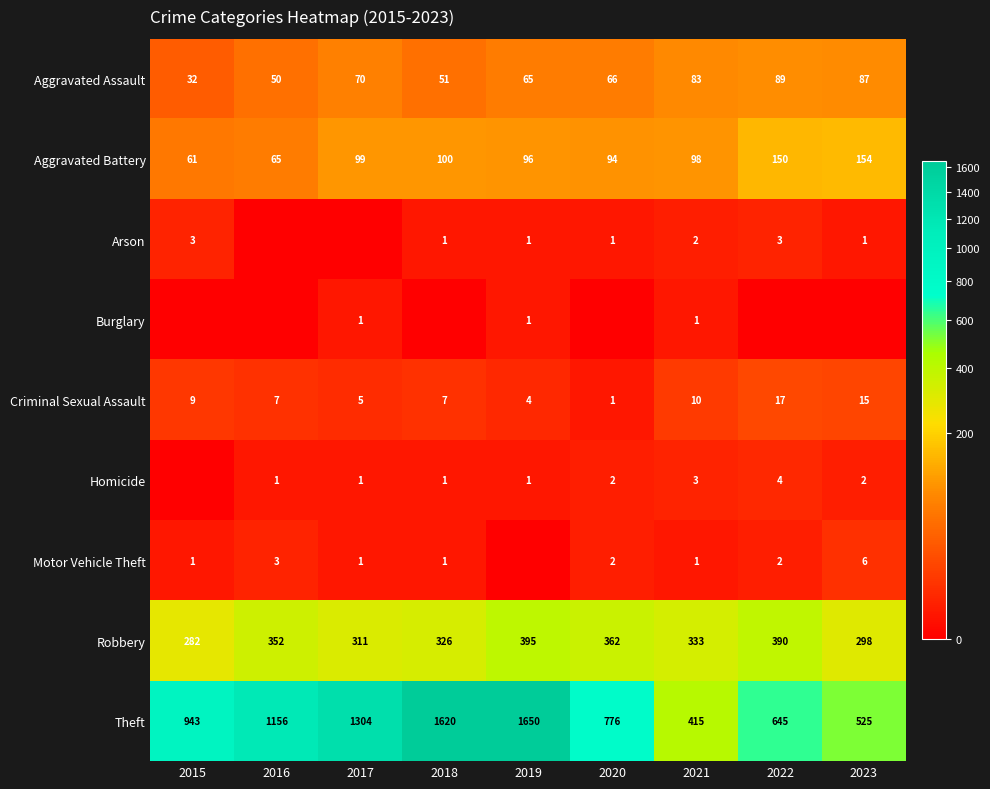

At which label is Theft closest to 1032?

2015